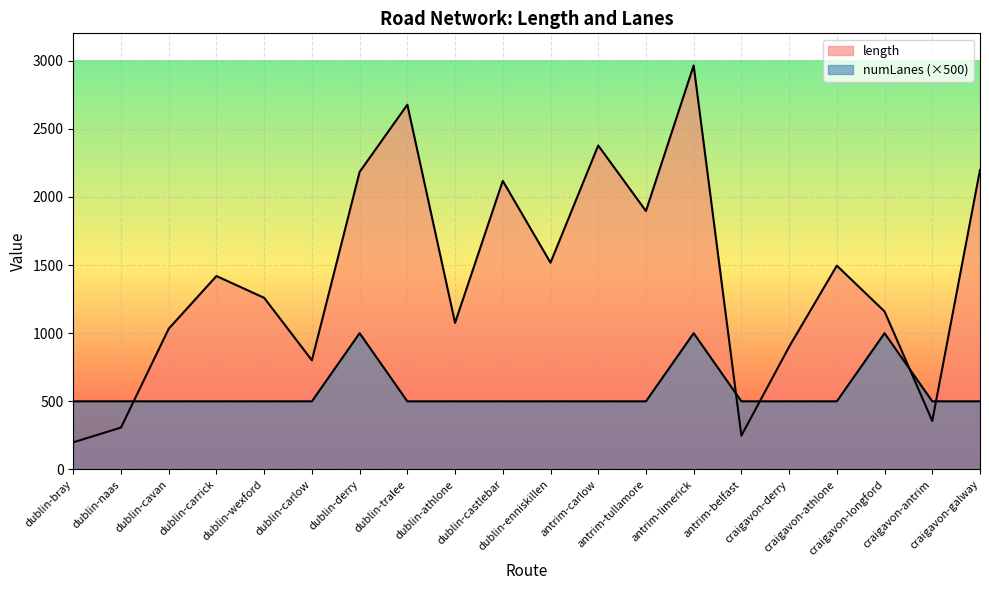

What is the sum of the length values at antrim-tullamore and dublin-carrick?

3315.5